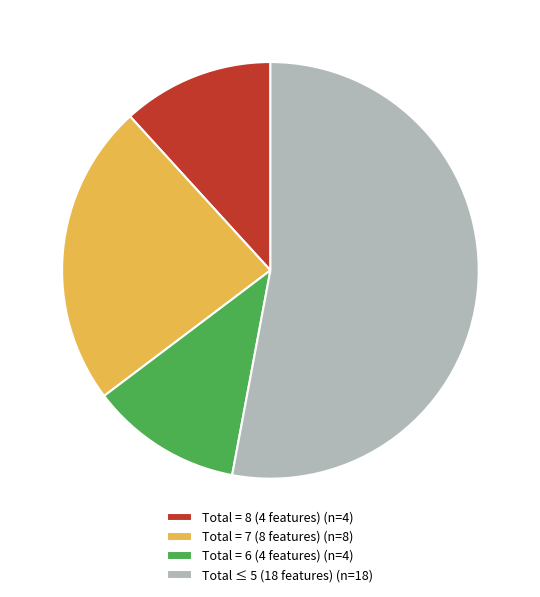

Approximately how many times larger is the value at Total = 6 (4 features) (n=4) compared to Total = 7 (8 features) (n=8)?

0.5